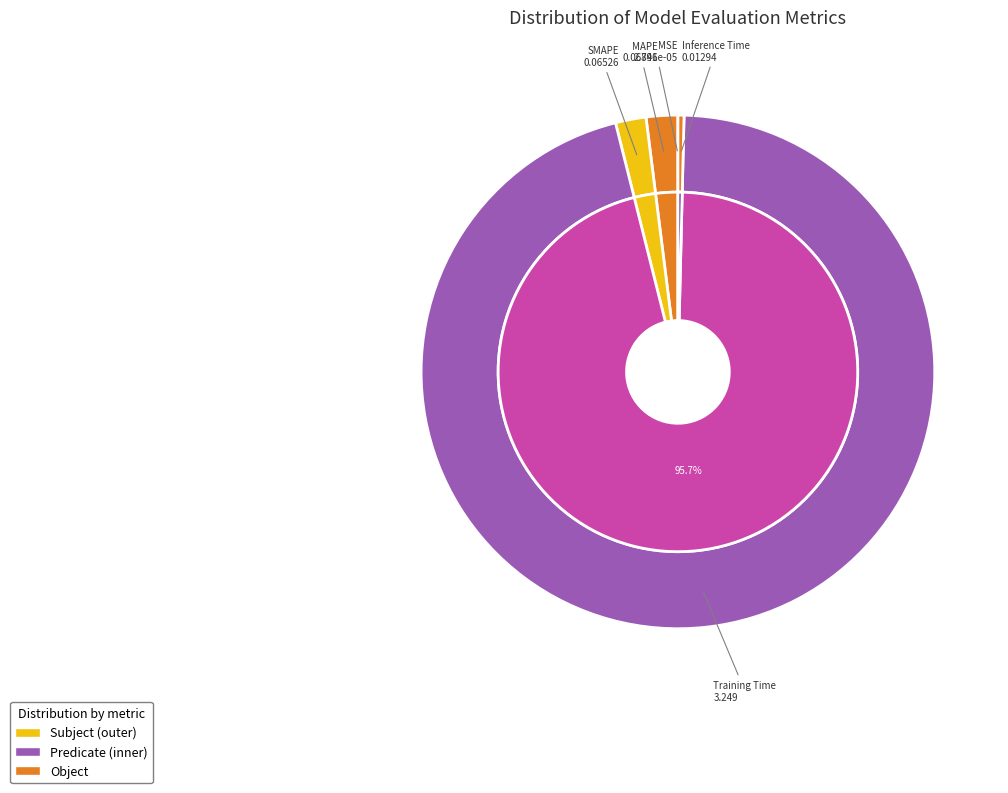

What percentage is the SMAPE slice, to the nearest percent?

2%